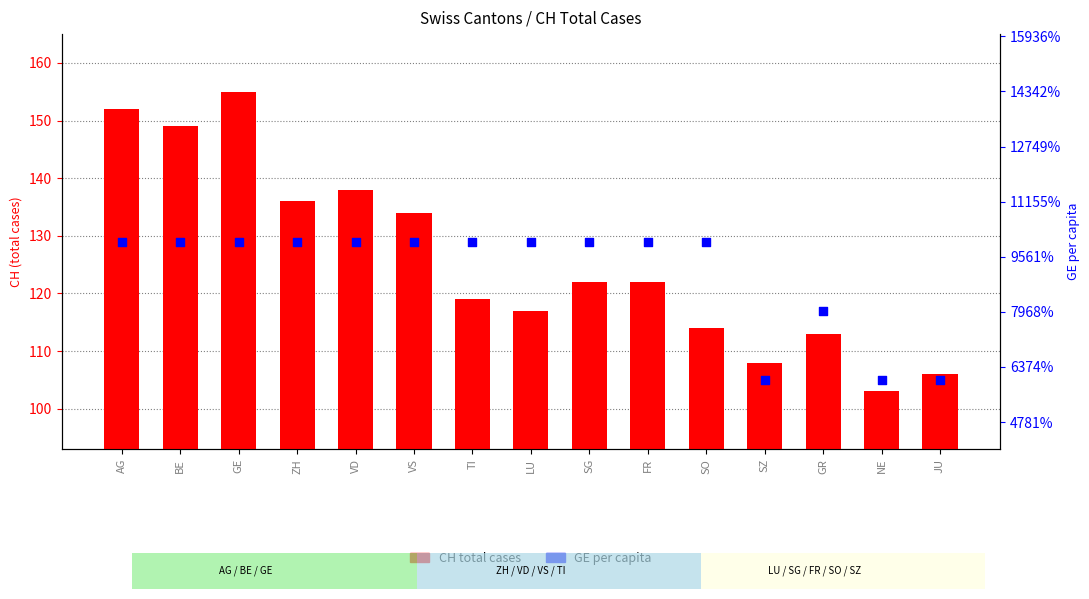

At which category is the sum across all series the highest?

GE